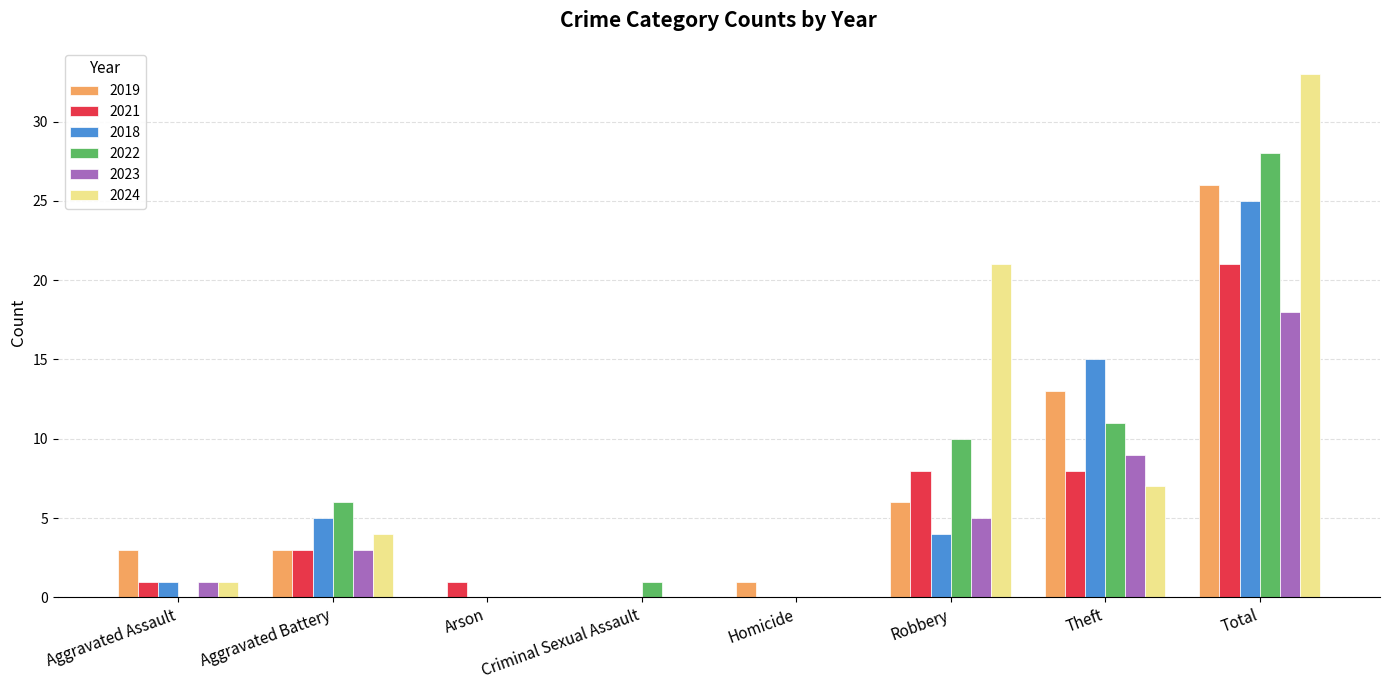

What is the maximum value for 2024?

33